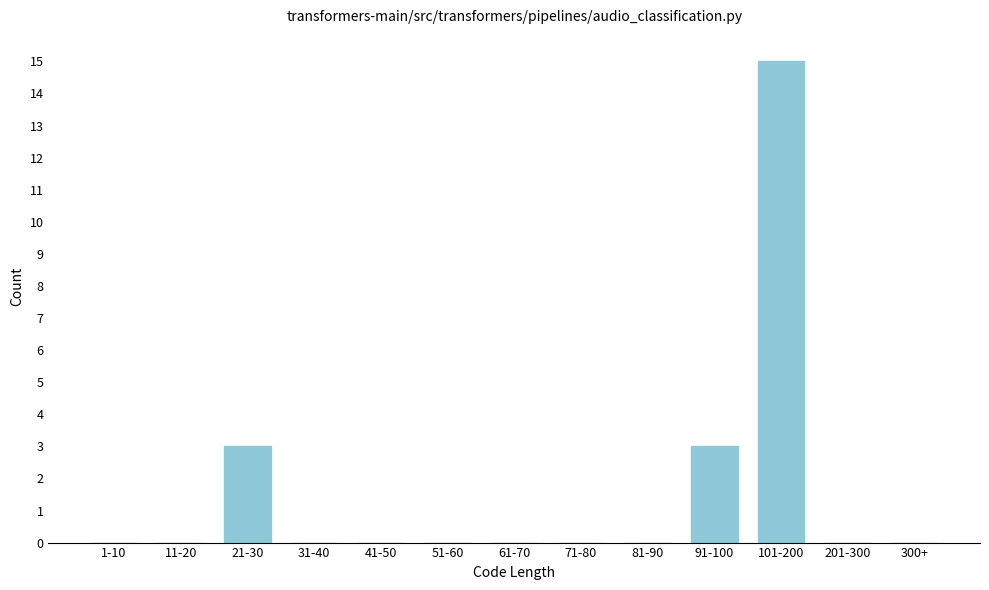

Reading left to right, what are all the values shown in this chart?

1-10=0	11-20=0	21-30=3	31-40=0	41-50=0	51-60=0	61-70=0	71-80=0	81-90=0	91-100=3	101-200=15	201-300=0	300+=0